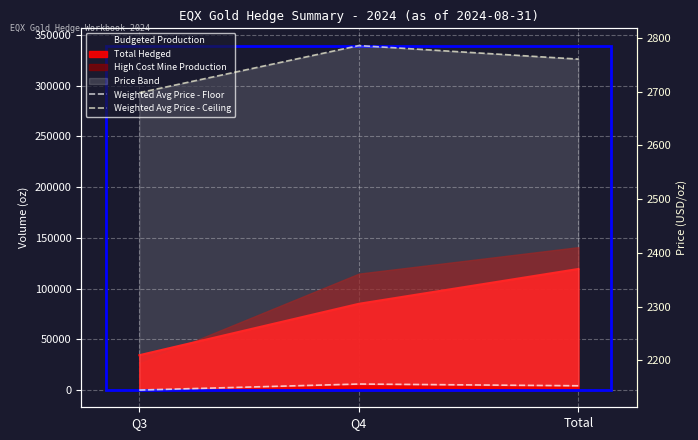

Which category has the highest value in the Weighted Avg Price - Floor series?

Q4